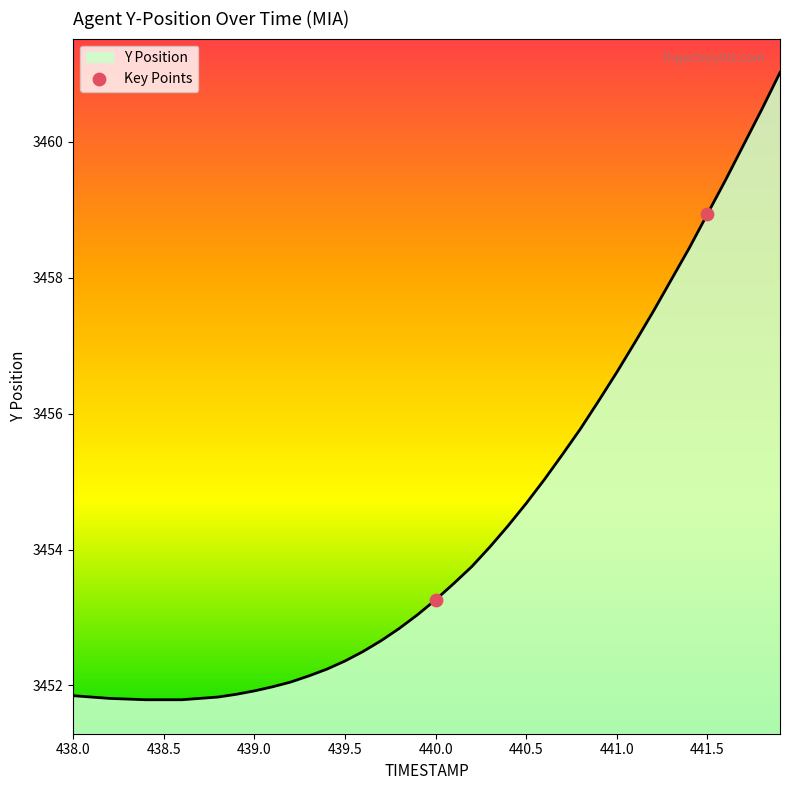

What is the greatest value displayed?

3461.0